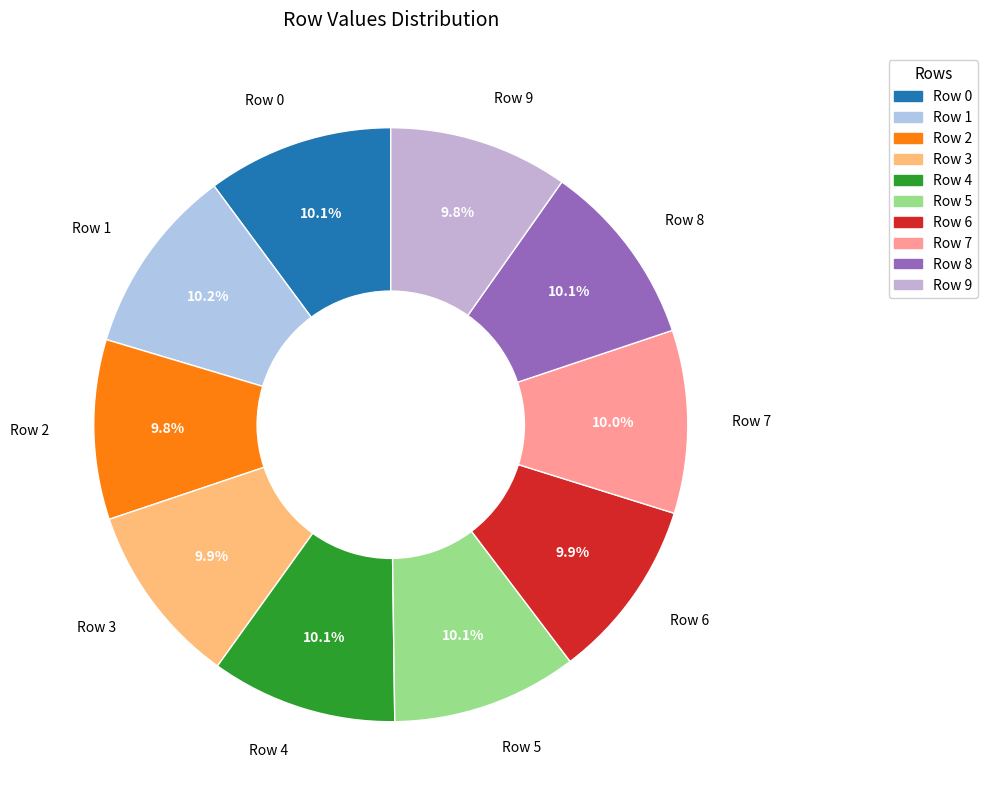

What is the total percentage of Row 2 and Row 4?

19.9%